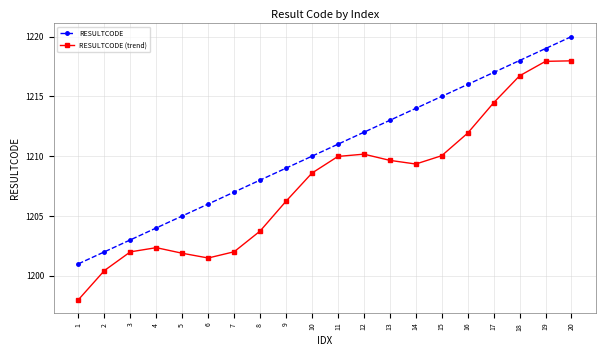

True or false: RESULTCODE has more than 0 points higher than both neighbors.

False